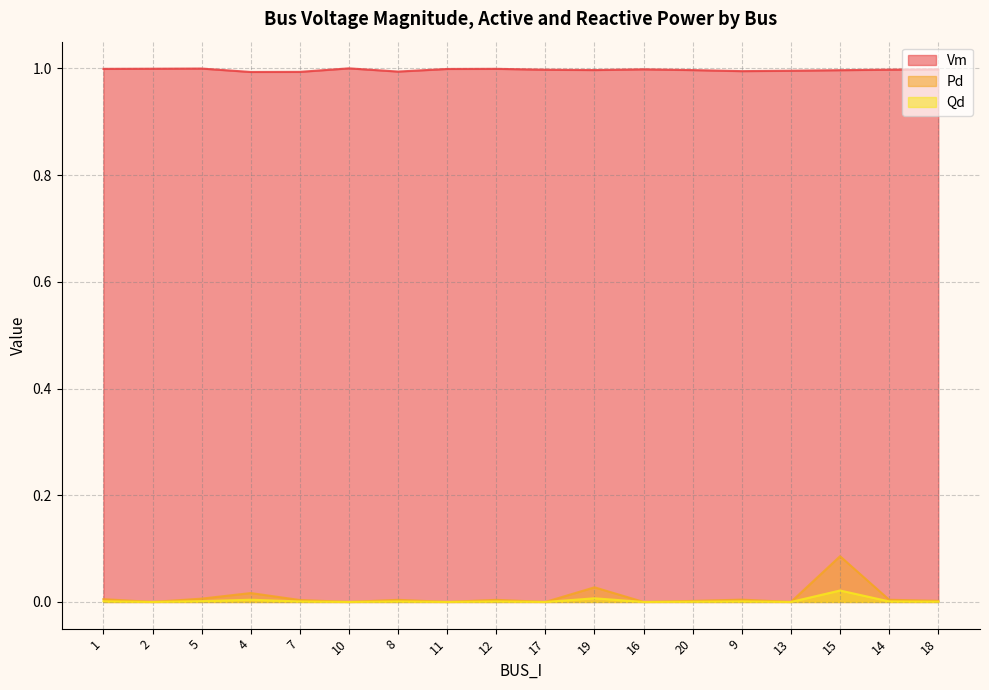

What is the label of the 18th point from the right?

1